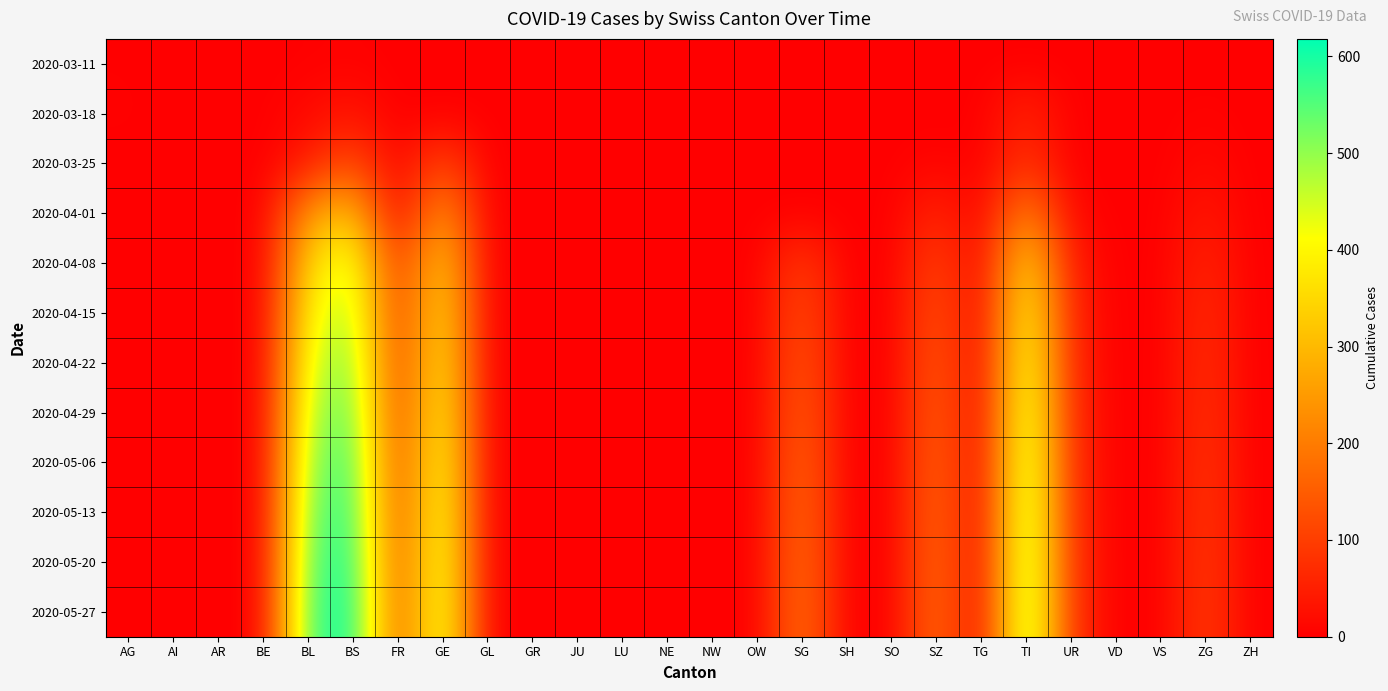

At FR, list the series in order from smallest to largest.

2020-03-11, 2020-03-18, 2020-03-25, 2020-04-01, 2020-04-08, 2020-04-15, 2020-04-22, 2020-04-29, 2020-05-06, 2020-05-13, 2020-05-20, 2020-05-27